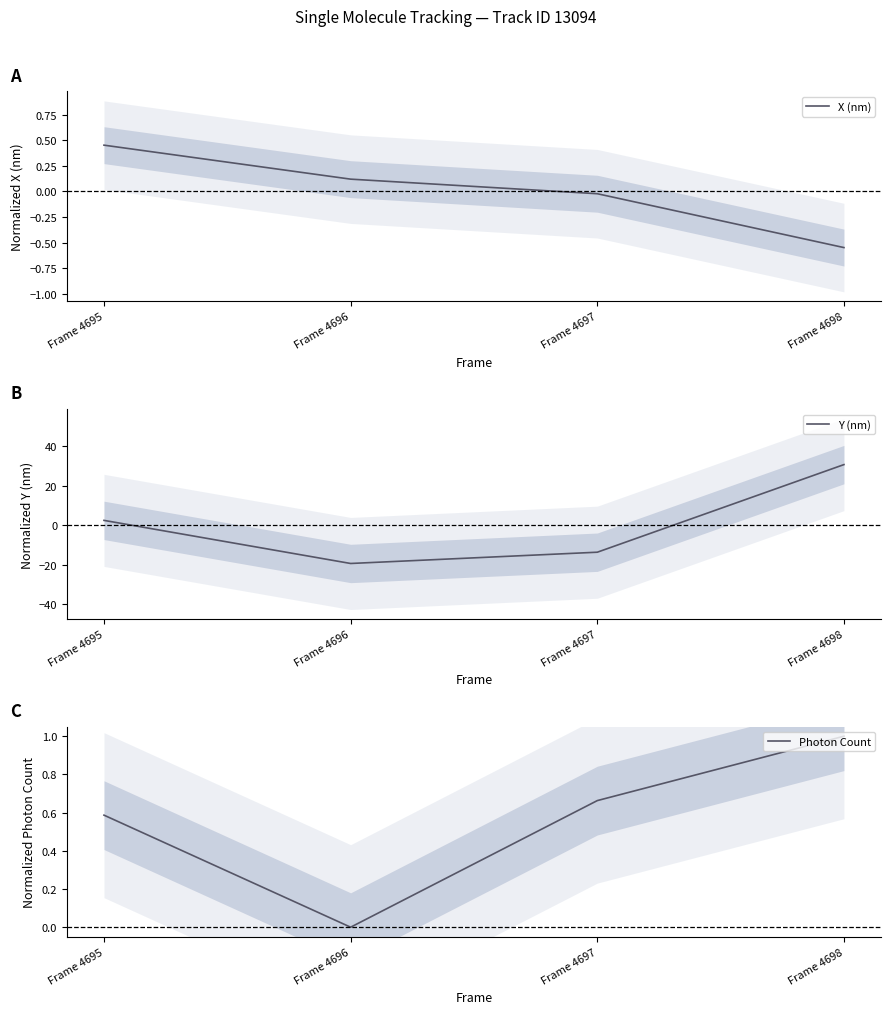

True or false: Photon Count has more than 0 interior local peaks.

False